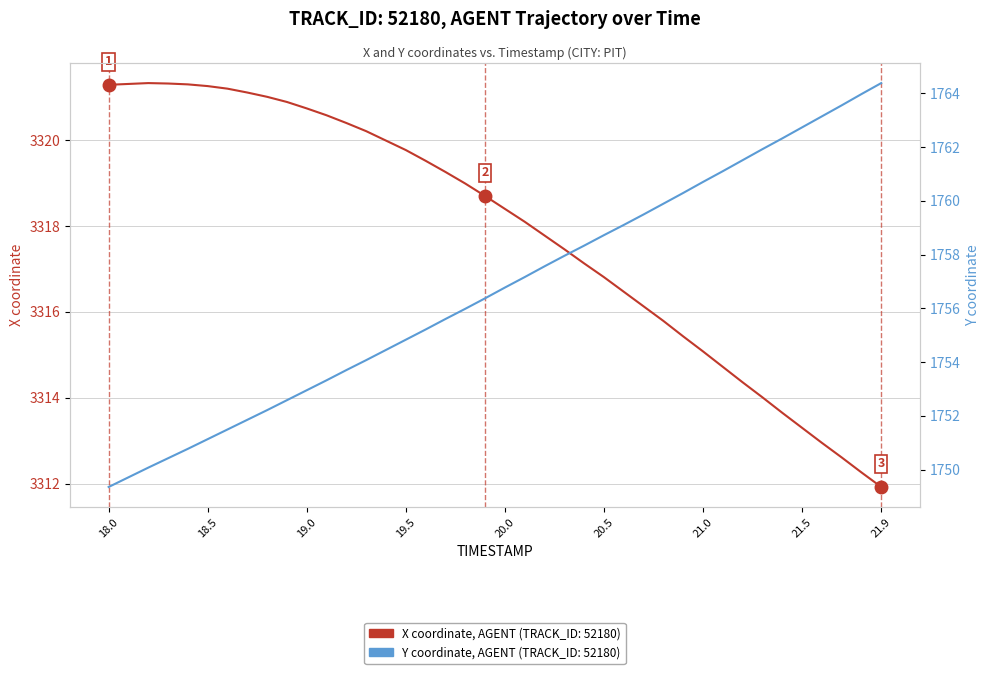

What is the value of the X coordinate (AGENT) point at the 30th from the left?

3315.4